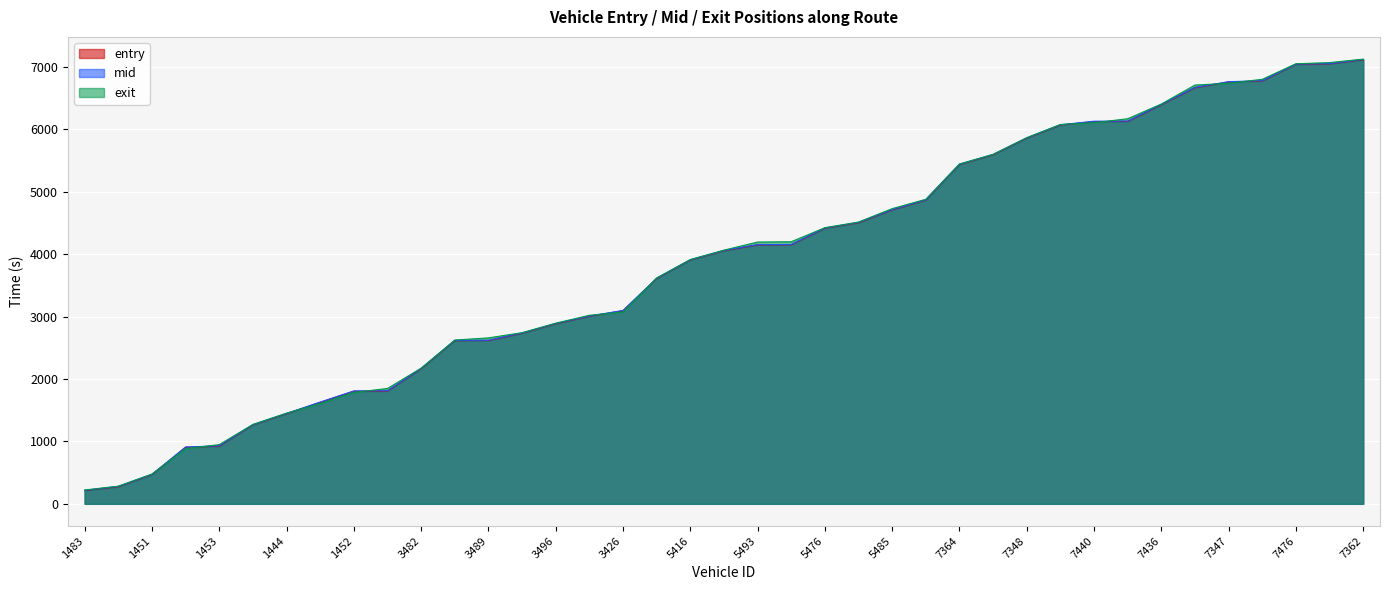

Reading left to right, extract all data points from this chart.

entry: 1483=212.3	1450=273.9	1451=468.3	1485=906.1	1453=923.4	1447=1263.3	1444=1443.9	1449=1625.6	1452=1803.6	1481=1805.8	3482=2163.6	3430=2613.8	3489=2616.0	3425=2732.3	3496=2883.4	3452=3004.2	3426=3093.6	3436=3608.8	5416=3905.1	5487=4053.9	5493=4147.9	5346=4149.9	5476=4414.2	5419=4503.5	5485=4708.6	5478=4865.5	7364=5435.3	7486=5591.1	7348=5856.5	7488=6067.6	7440=6123.7	7475=6125.7	7436=6393.7	7446=6665.8	7347=6758.1	7344=6773.9	7476=7040.7	7429=7047.6	7362=7113.8
mid: 1483=216.6	1450=278.4	1451=472.1	1485=910.2	1453=929.2	1447=1267.4	1444=1448.1	1449=1630.1	1452=1808.4	1481=1810.2	3482=2168.1	3430=2618.4	3489=2620.3	3425=2736.3	3496=2888.1	3452=3008.4	3426=3097.6	3436=3613.2	5416=3908.6	5487=4058.6	5493=4152.2	5346=4154.2	5476=4418.3	5419=4508.2	5485=4713.4	5478=4869.6	7364=5439.2	7486=5596.4	7348=5861.1	7488=6072.2	7440=6129.2	7475=6131.1	7436=6398.2	7446=6671.2	7347=6762.4	7344=6778.0	7476=7044.2	7429=7051.2	7362=7118.5
exit: 1483=221.8	1450=283.7	1451=477.3	1485=885.1	1453=948.4	1447=1271.9	1444=1452.9	1449=1605.6	1452=1784.1	1481=1848.1	3482=2173.1	3430=2623.7	3489=2658.3	3425=2741.7	3496=2893.8	3452=3020.3	3426=3072.8	3436=3618.4	5416=3913.5	5487=4063.8	5493=4193.4	5346=4198.2	5476=4423.6	5419=4513.7	5485=4728.6	5478=4878.6	7364=5444.3	7486=5598.4	7348=5866.0	7488=6077.0	7440=6105.0	7475=6168.7	7436=6404.0	7446=6708.2	7347=6737.5	7344=6800.3	7476=7049.2	7429=7068.0	7362=7123.8